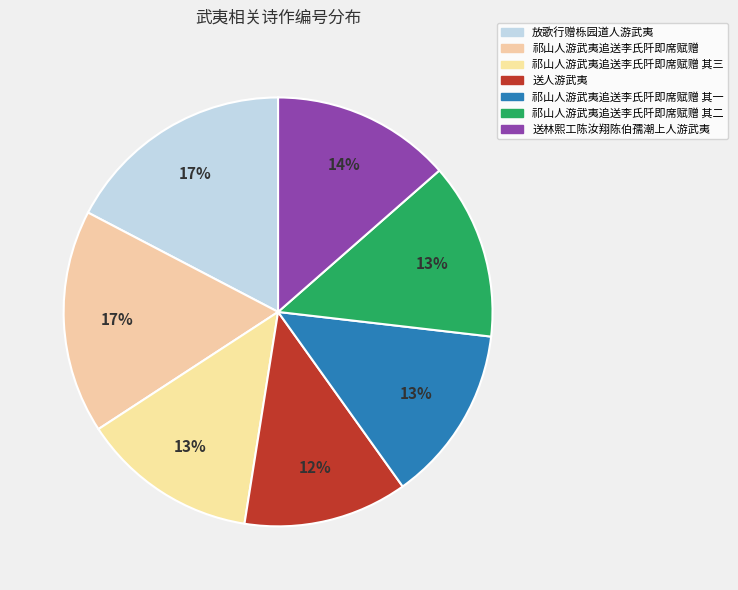

Does any single category account for the majority?

No